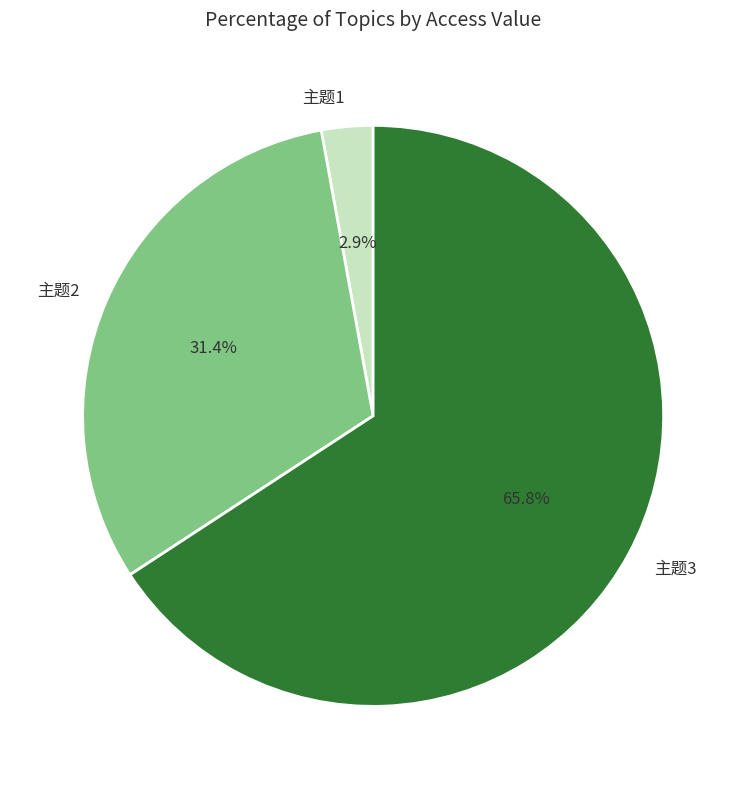

Count the number of slices in the pie.

3